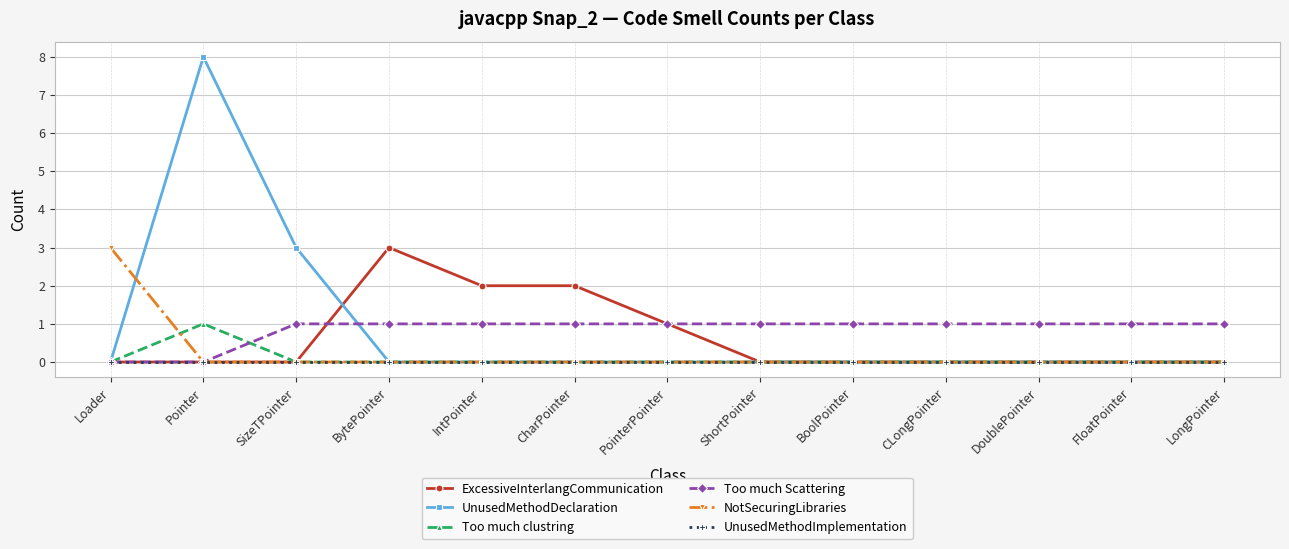

What are all the series names shown in the legend?

ExcessiveInterlangCommunication, UnusedMethodDeclaration, Too much clustring, Too much Scattering, NotSecuringLibraries, UnusedMethodImplementation